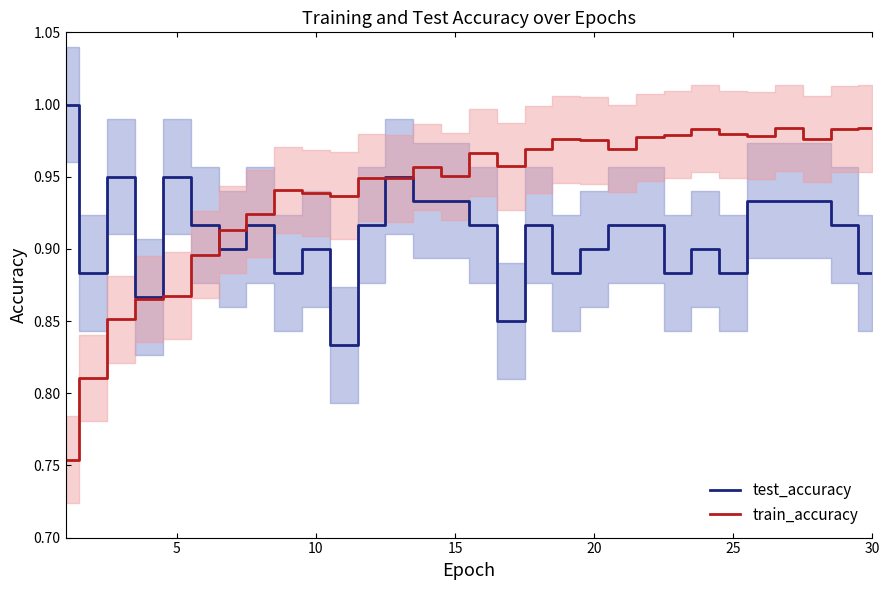

Reading left to right, transcribe all the data shown in this chart.

test_accuracy: 1.0	0.9	0.9	0.9	0.9	0.9	0.9	0.9	0.9	0.9	0.8	0.9	0.9	0.9	0.9	0.9	0.9	0.9	0.9	0.9	0.9	0.9	0.9	0.9	0.9	0.9	0.9	0.9	0.9	0.9
train_accuracy: 0.8	0.8	0.9	0.9	0.9	0.9	0.9	0.9	0.9	0.9	0.9	0.9	0.9	1.0	1.0	1.0	1.0	1.0	1.0	1.0	1.0	1.0	1.0	1.0	1.0	1.0	1.0	1.0	1.0	1.0